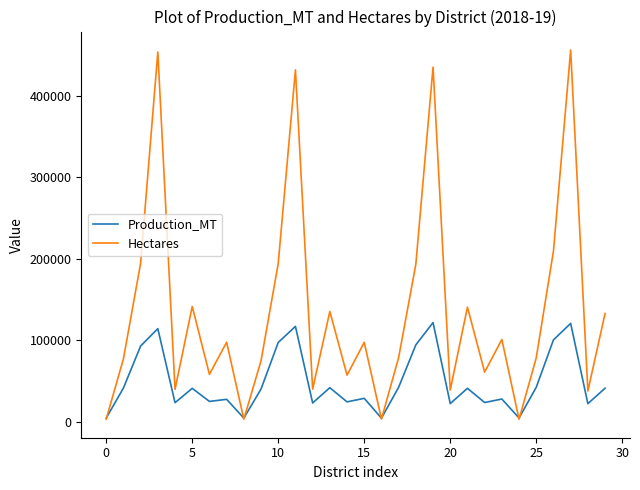

Count the number of data series in this chart.

2